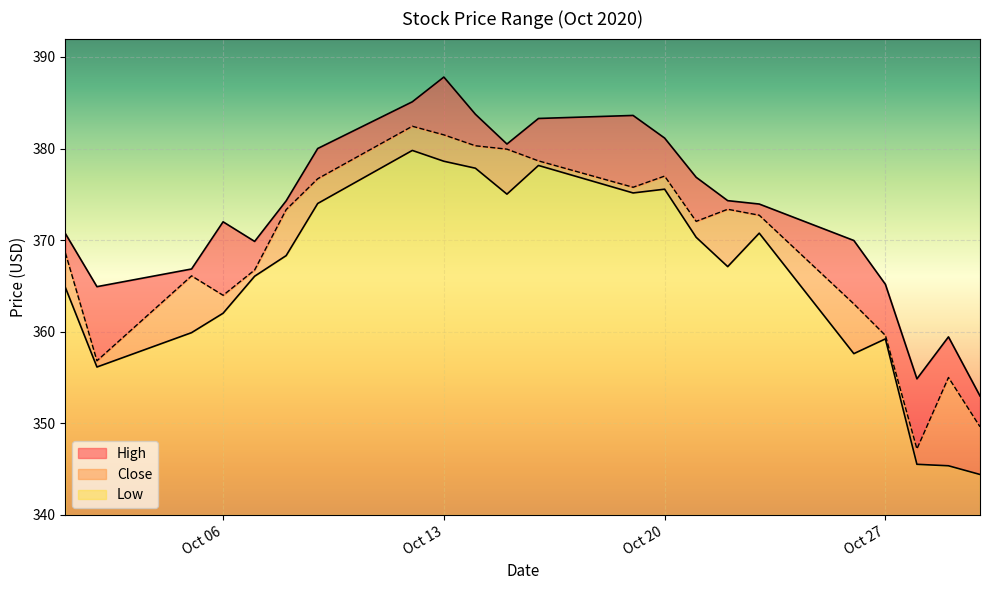

True or false: Low has a value of 38.6 at Oct 13.

True